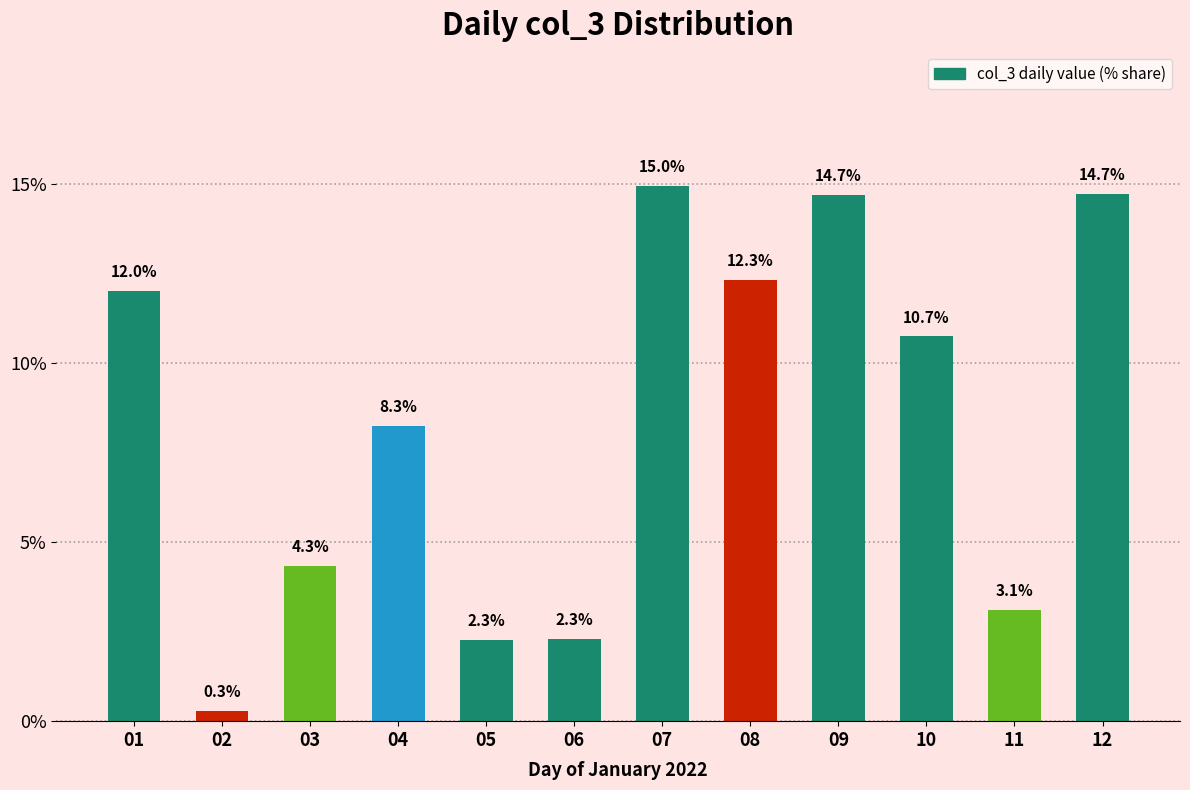

What is the change in value from 03 to 08?

+8.0